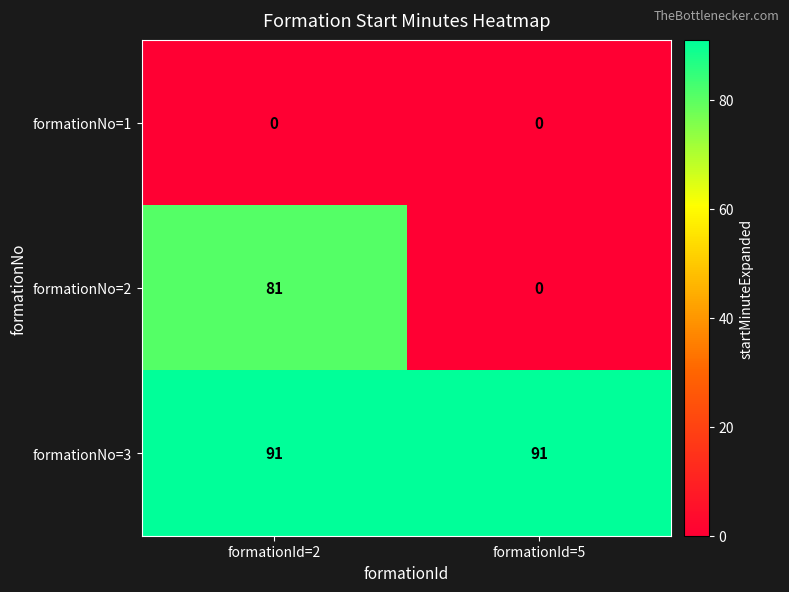

Reading left to right, transcribe all the data shown in this chart.

formationNo=1: formationId=2=0	formationId=5=0
formationNo=2: formationId=2=81	formationId=5=0
formationNo=3: formationId=2=91	formationId=5=91